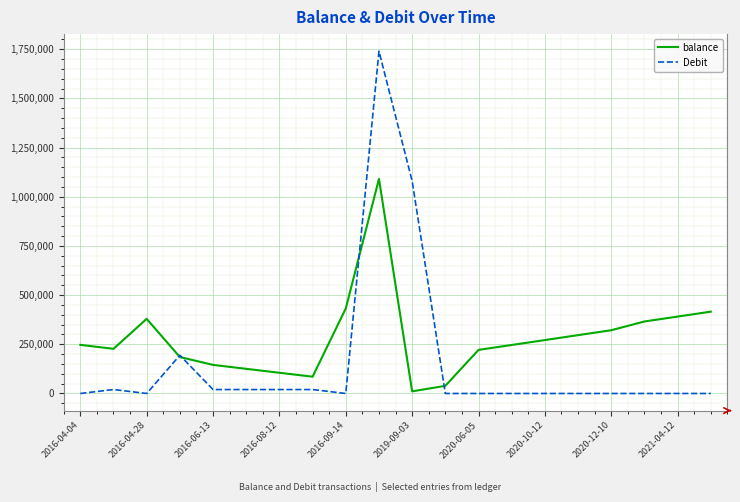

Rank the series by their maximum value, from lowest to highest.

balance, Debit